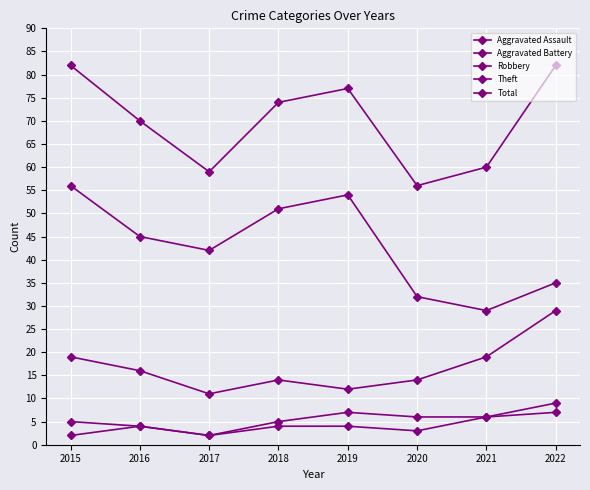

What is the difference between the Theft values at 2021 and 2015?

27